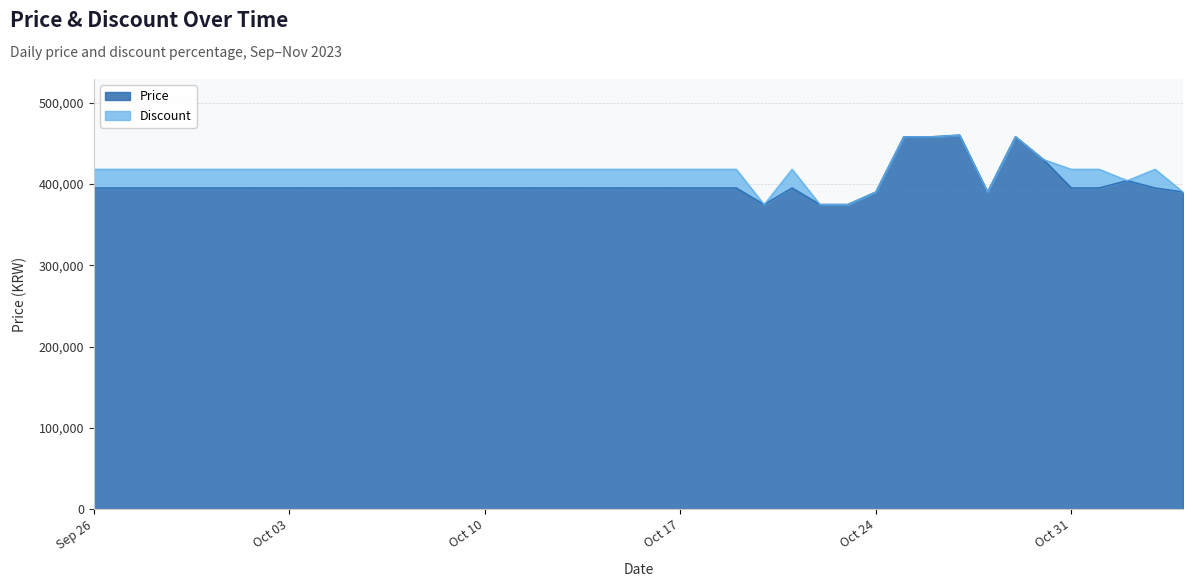

The value at 2023-10-09 is 395000. True or false?

True